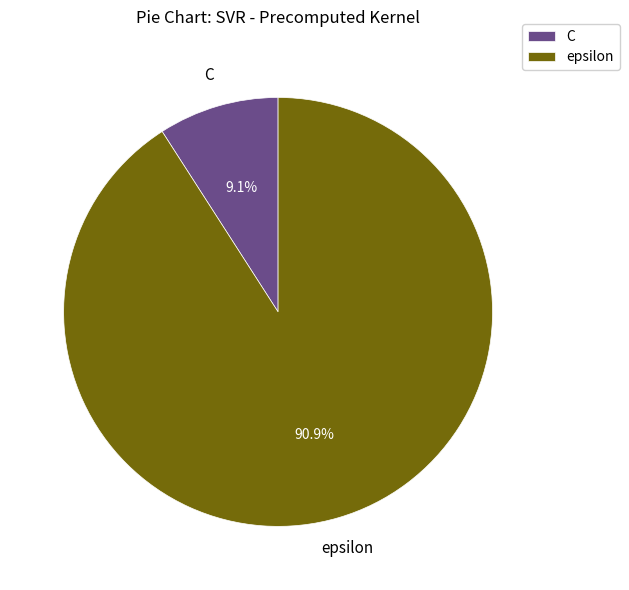

What percentage is NOT represented by C?

90.9%